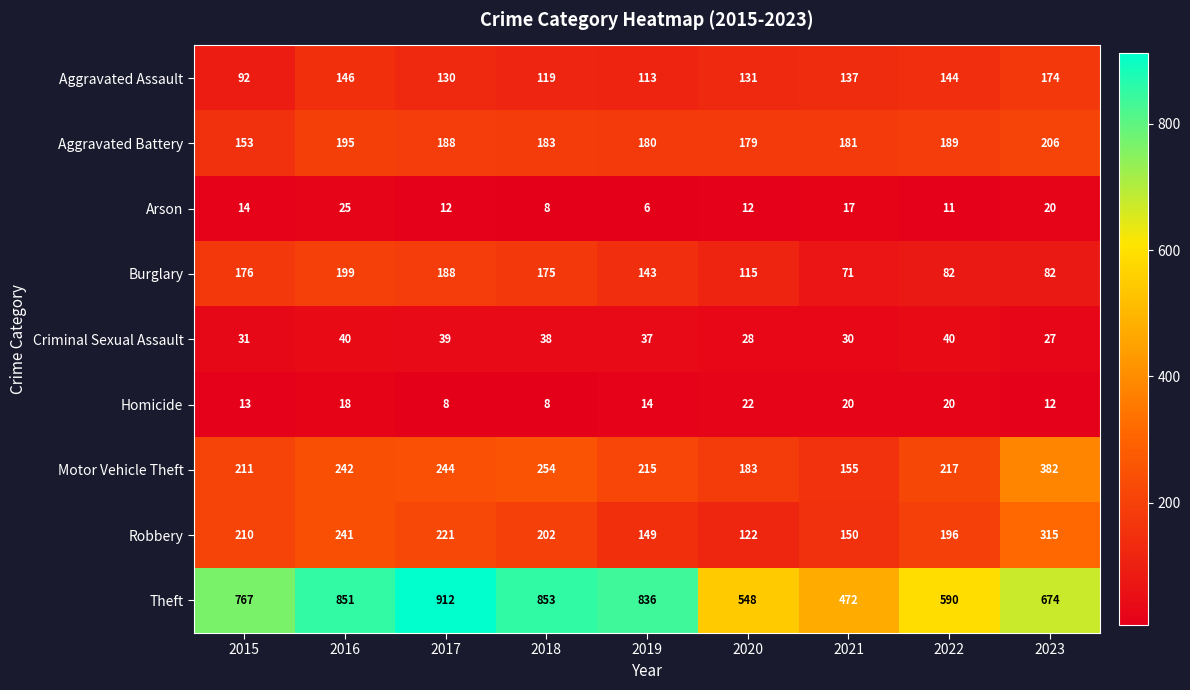

Which label corresponds to the smallest value in the chart?

2019